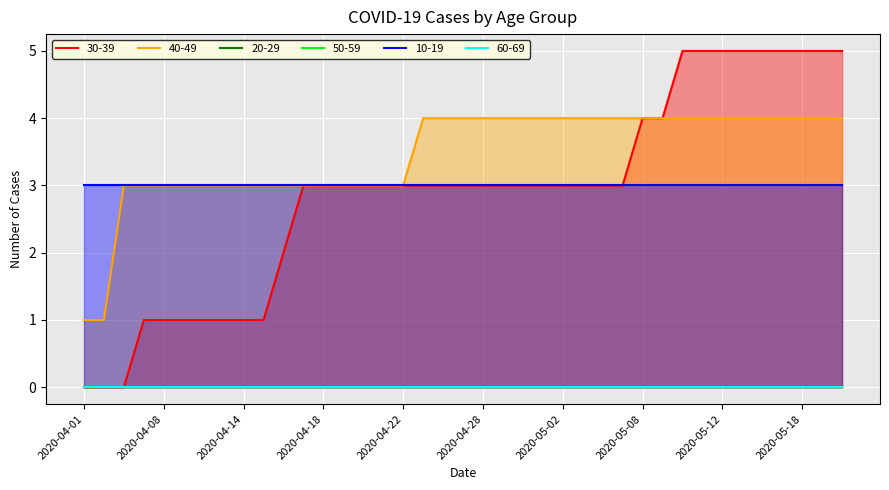

True or false: 30-39 and 10-19 intersect in this chart.

False